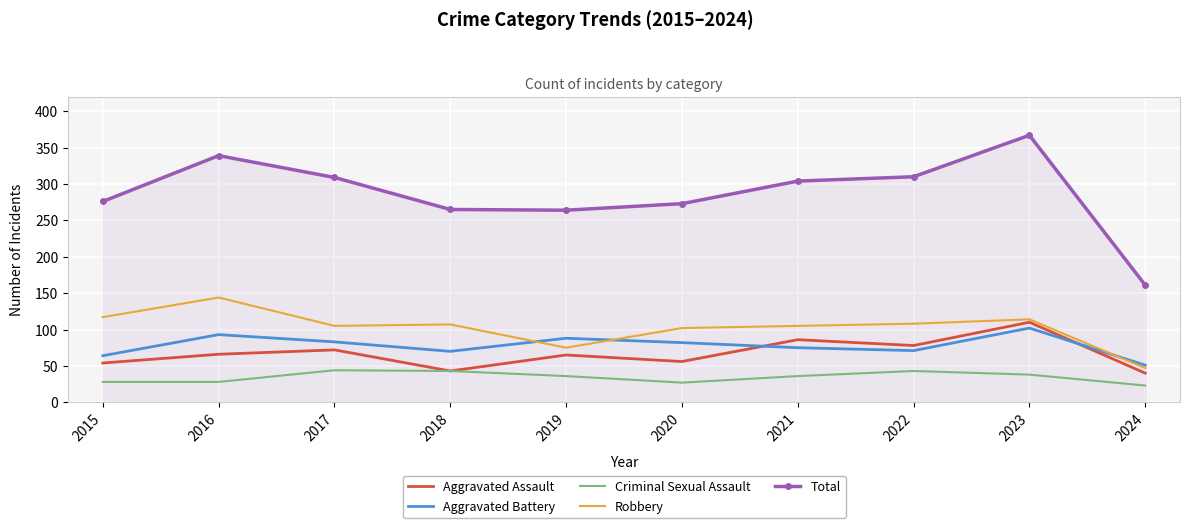

Where is the first local maximum for Robbery?

2016